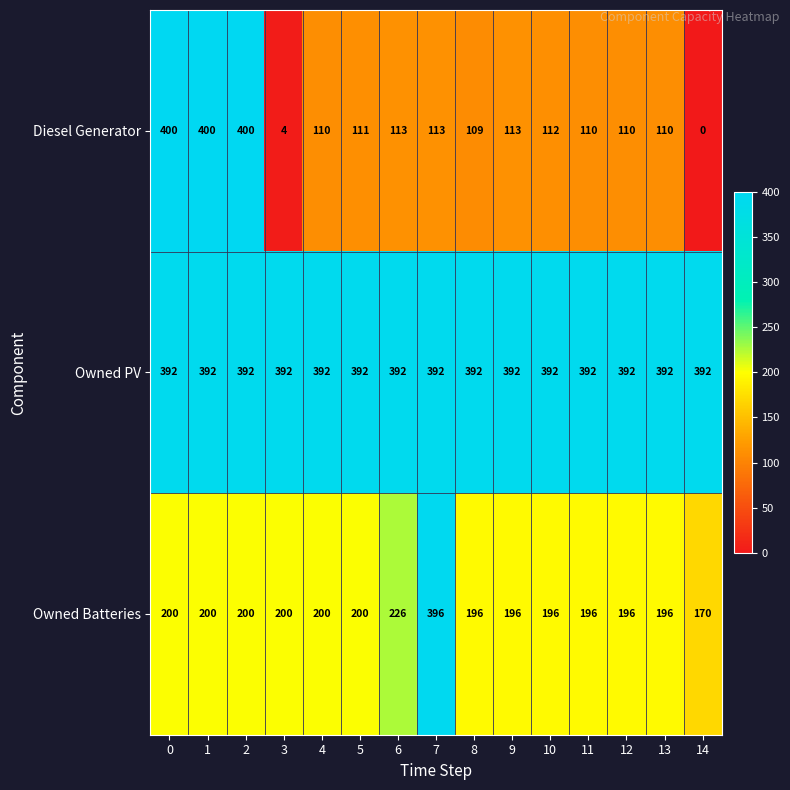

Is the value of Diesel Generator at 1 greater than the value of Owned Batteries at 11?

Yes